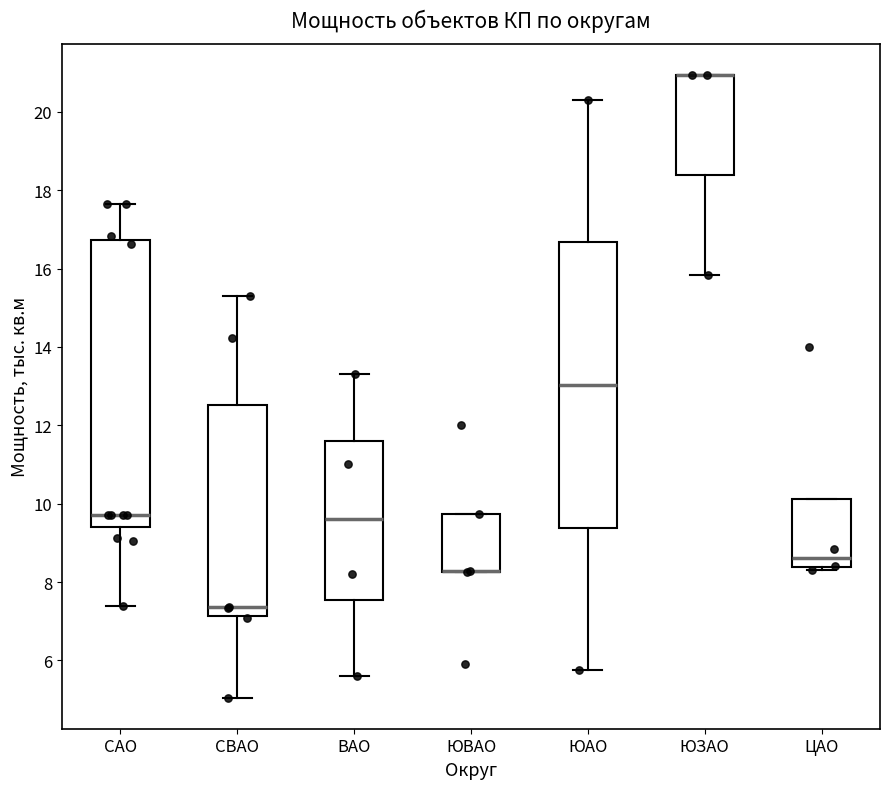

Reading left to right, read every box against the y-axis: the position of its median line, the range the box covers, and the ends of its whiskers. The values are not printed on the chart, so give them approximately, as read against the axis.

САО: median 9.8, box 9.4 to 16.8, whiskers 7.4 to 17.6
СВАО: median 7.4, box 7.2 to 12.6, whiskers 5.0 to 15.4
ВАО: median 9.6, box 7.6 to 11.6, whiskers 5.6 to 13.4
ЮВАО: median 8.2 (drawn on the box's lower edge), box 8.2 to 9.8, whiskers 8.2 to 9.8
ЮАО: median 13.0, box 9.4 to 16.6, whiskers 5.8 to 20.4
ЮЗАО: median 21.0 (drawn on the box's upper edge), box 18.4 to 21.0, whiskers 15.8 to 21.0
ЦАО: median 8.6, box 8.4 to 10.2, whiskers 8.4 (just below the box's lower edge) to 10.2